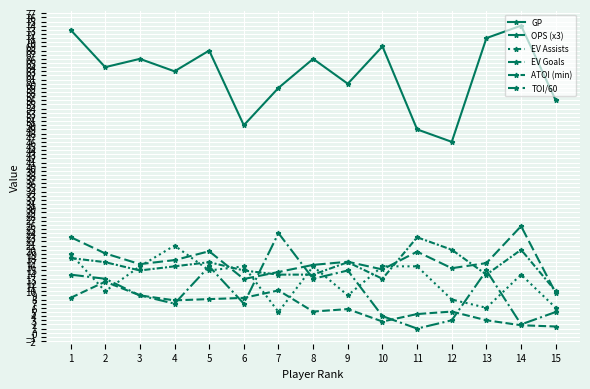

Rank the categories by ATOI (min) value from lowest to highest.

15, 10, 7, 8, 13, 3, 6, 4, 2, 5, 9, 1, 12, 14, 11